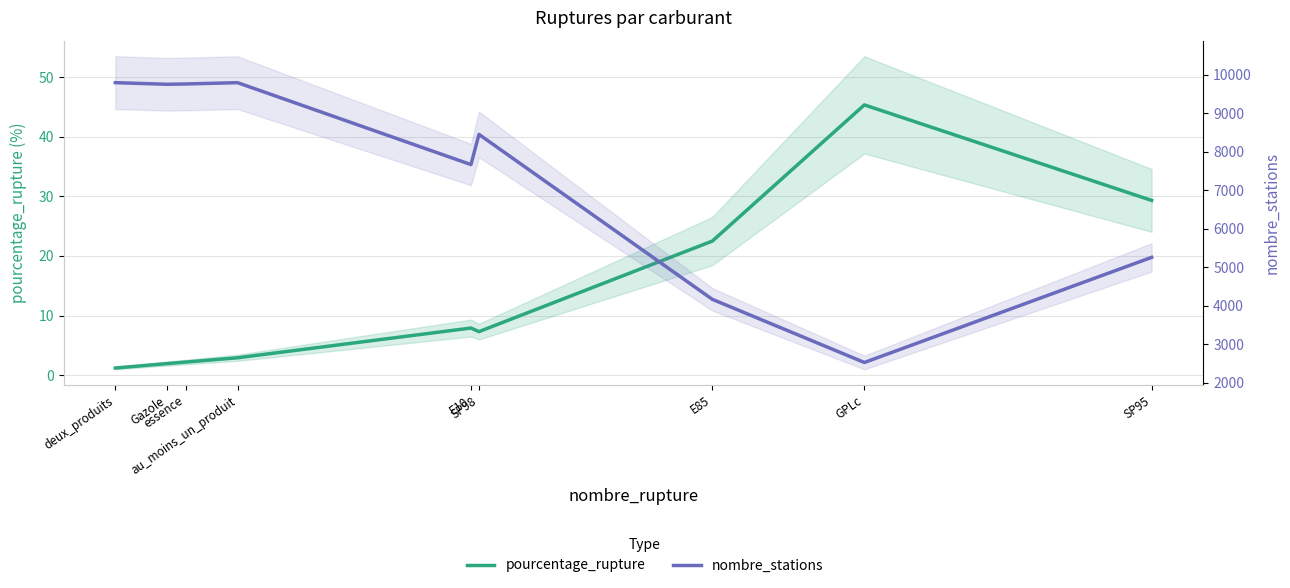

Is it true that nombre_stations equals 13335.7 at SP98?

False